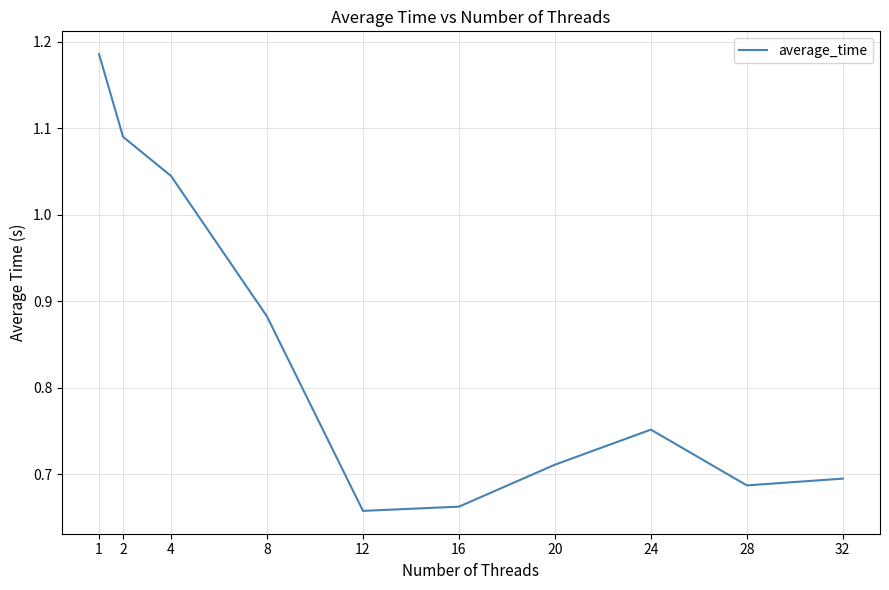

Between 16 and 4, which is larger?

4